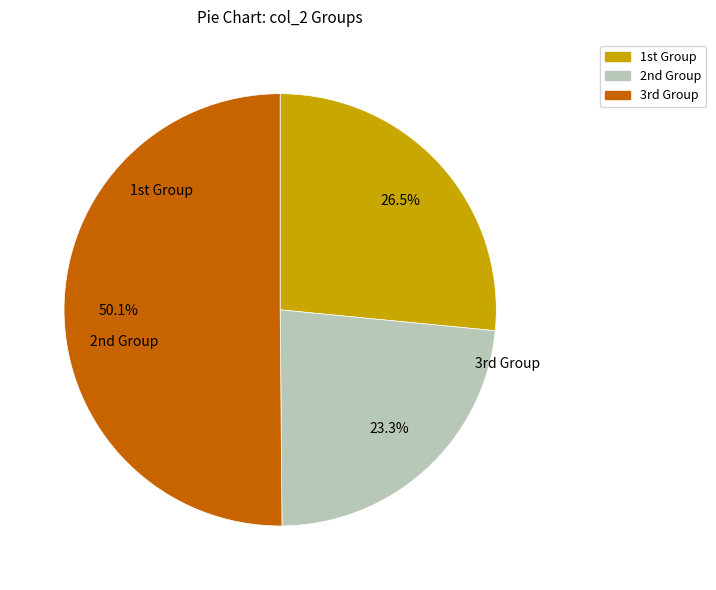

Count the number of slices in the pie.

3